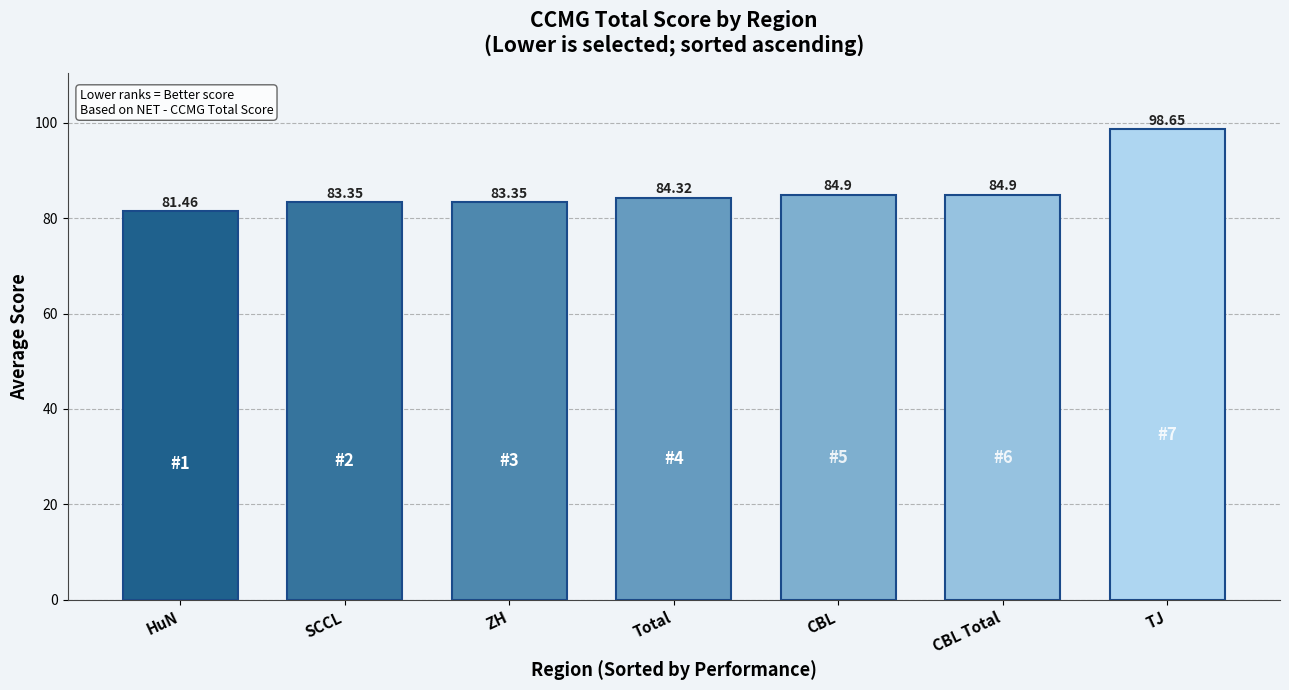

What is the label of the 6th bar from the right?

SCCL